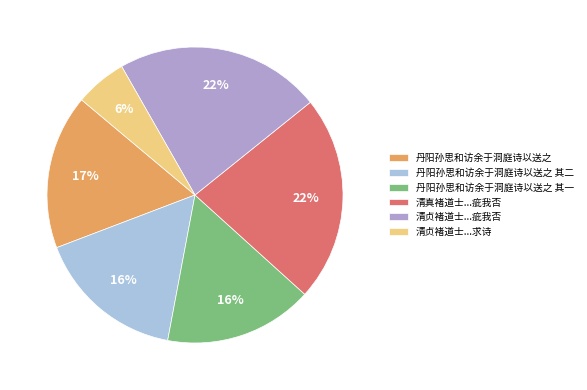

Which category has the smallest portion of the pie?

清贞褚道士...求诗